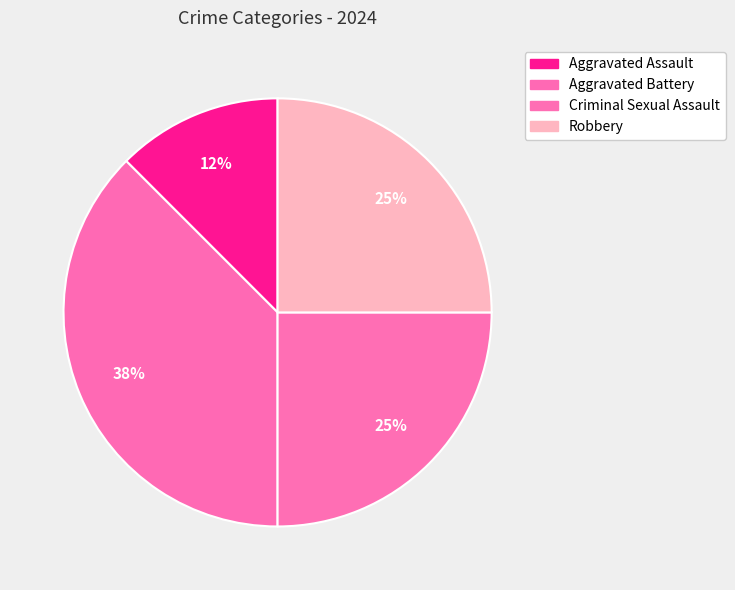

How many segments does this pie chart have?

4